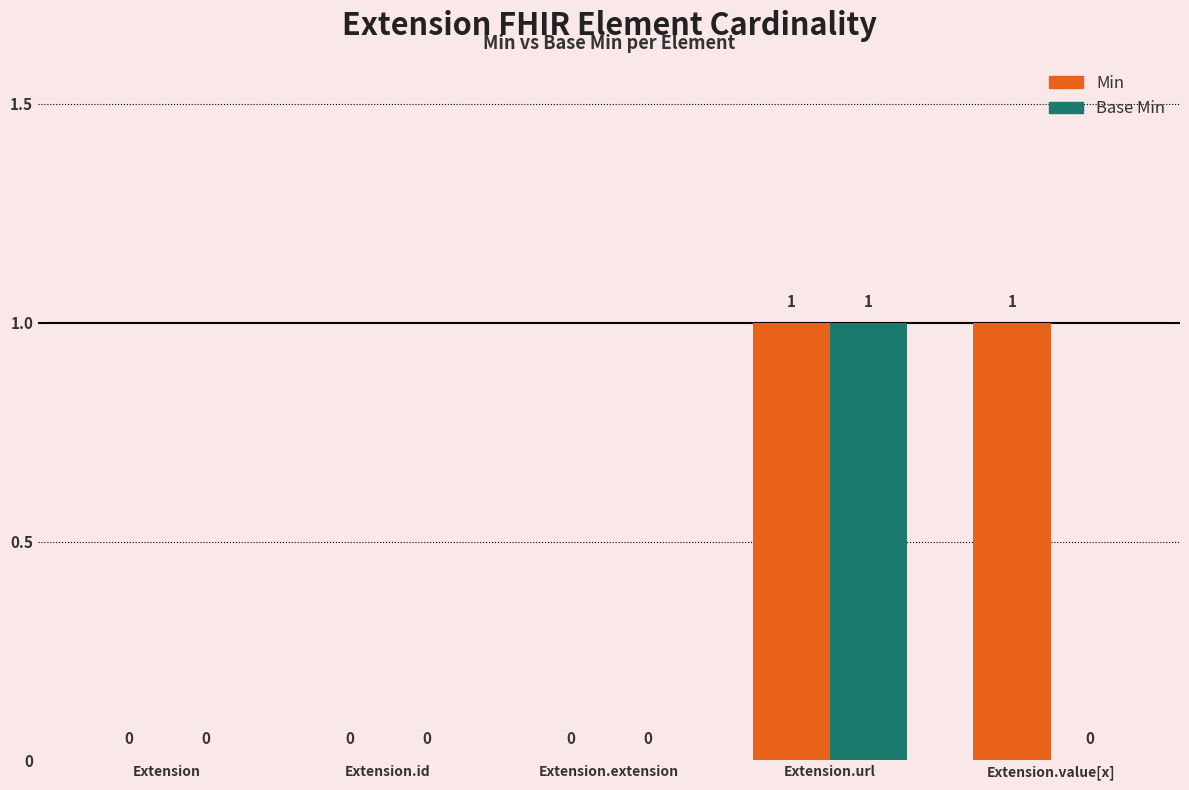

Which series has the largest total across all categories?

Min